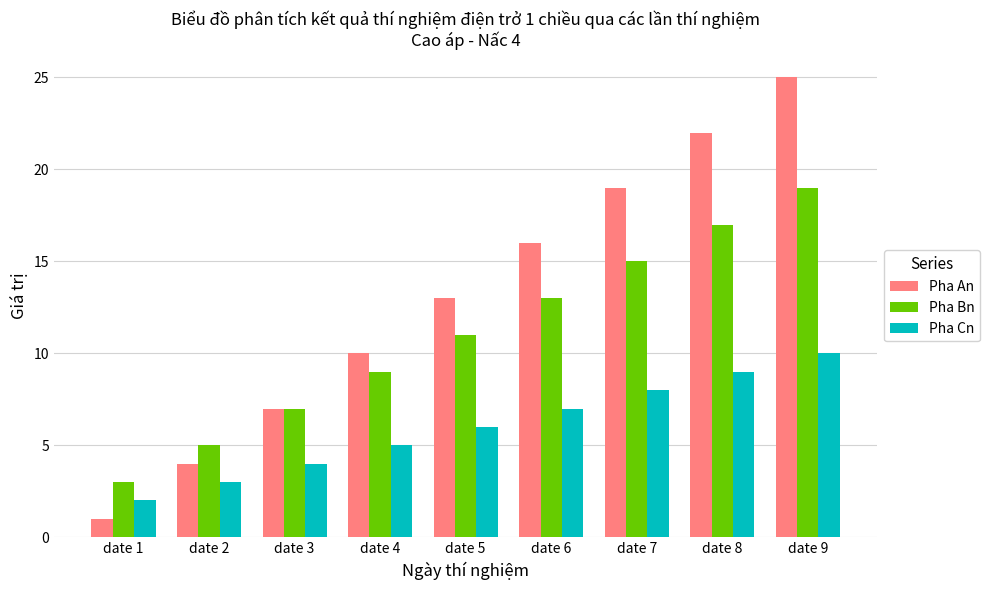

How many bars are there in each group?

3